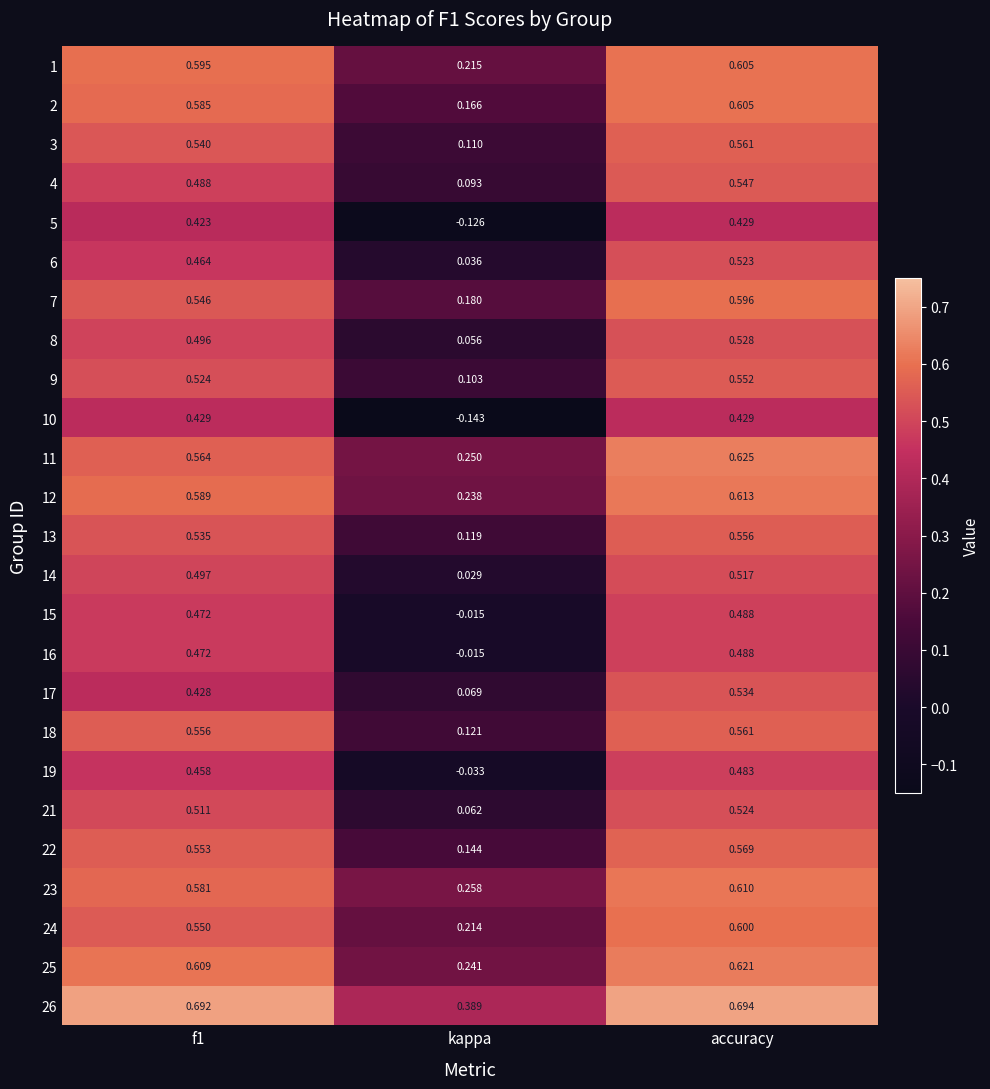

At which category does the chart reach its minimum across all series?

kappa